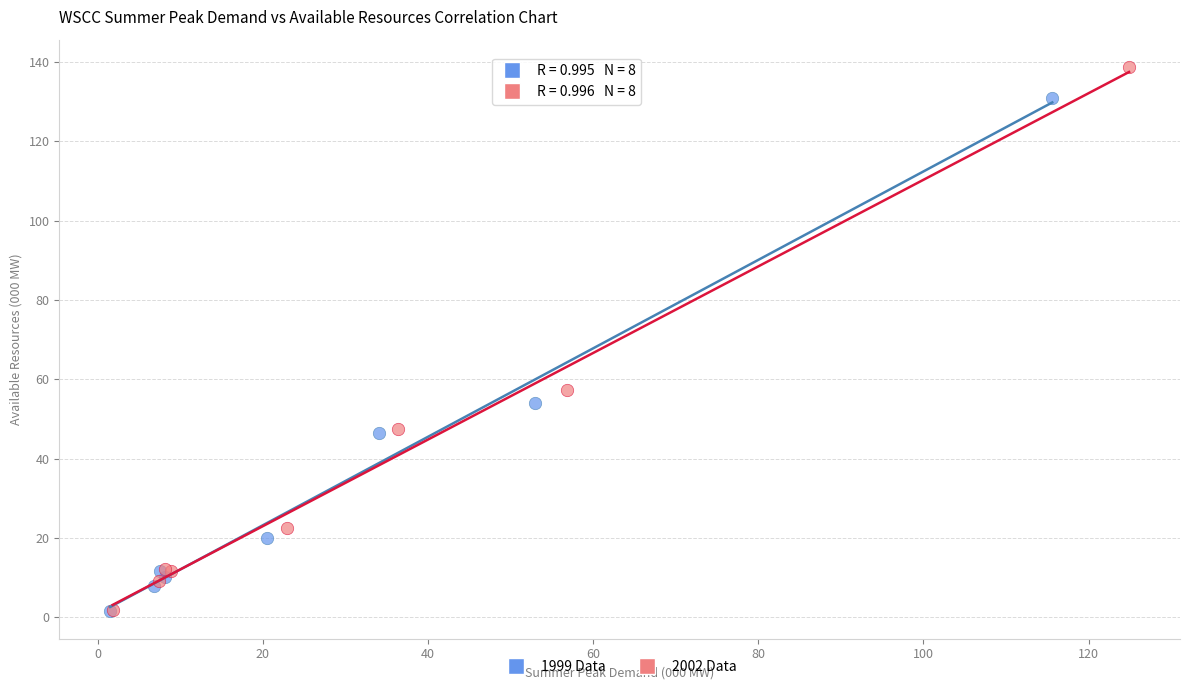

Which series has the largest Y range (max minus min)?

2002 Data